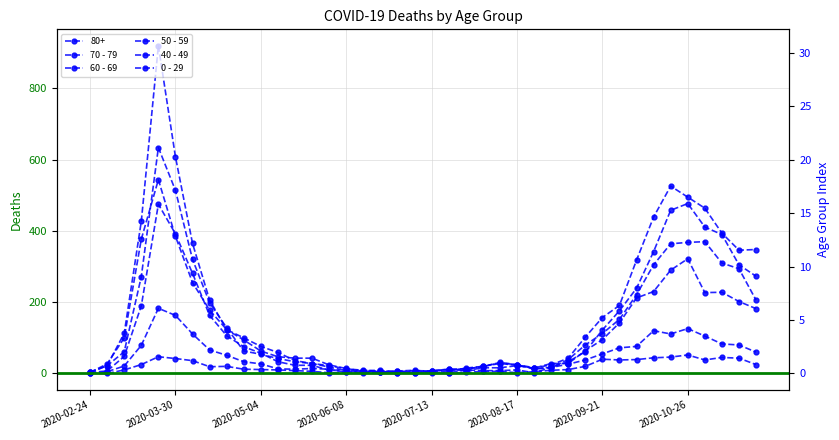

Read the 70 - 79 value at 31.

191